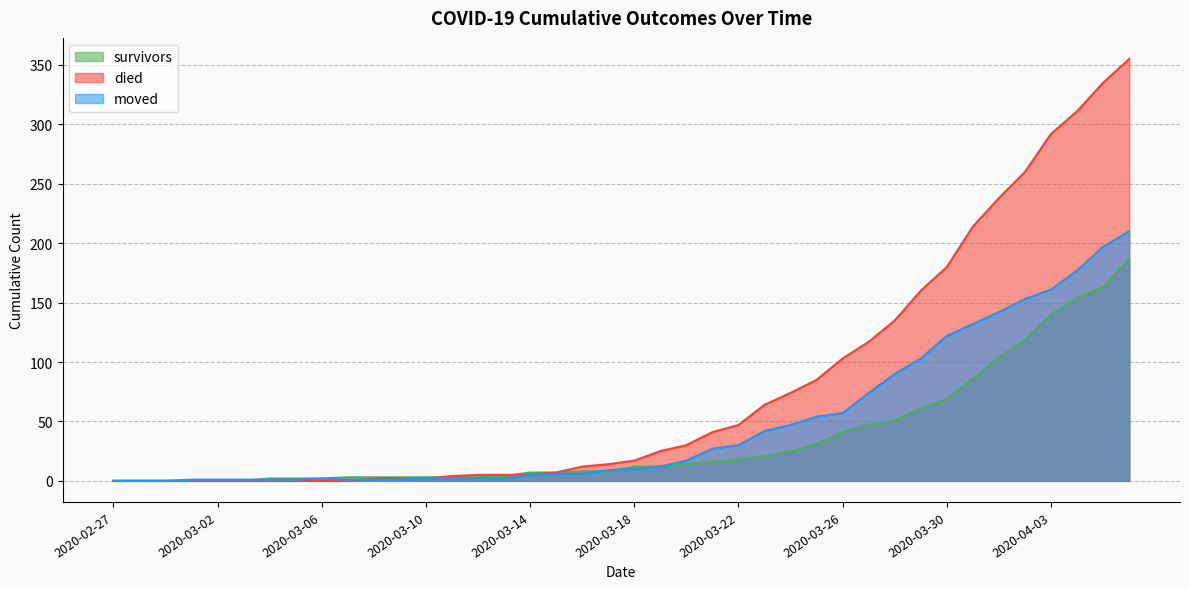

What is the label of the 1st point from the right?

2020-04-06